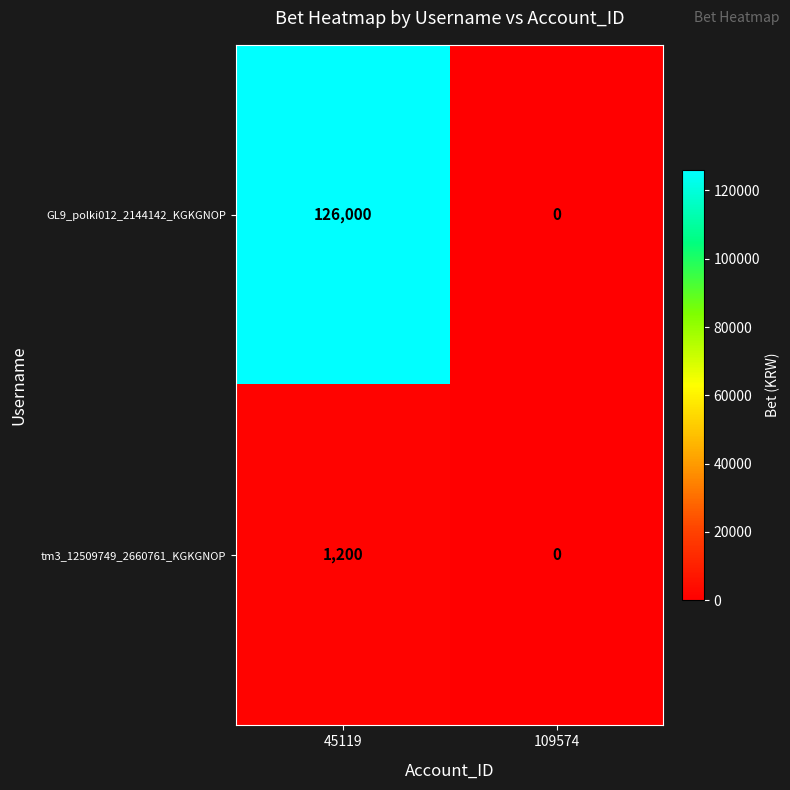

What is the spread (max minus min) of values at 45119?

124800